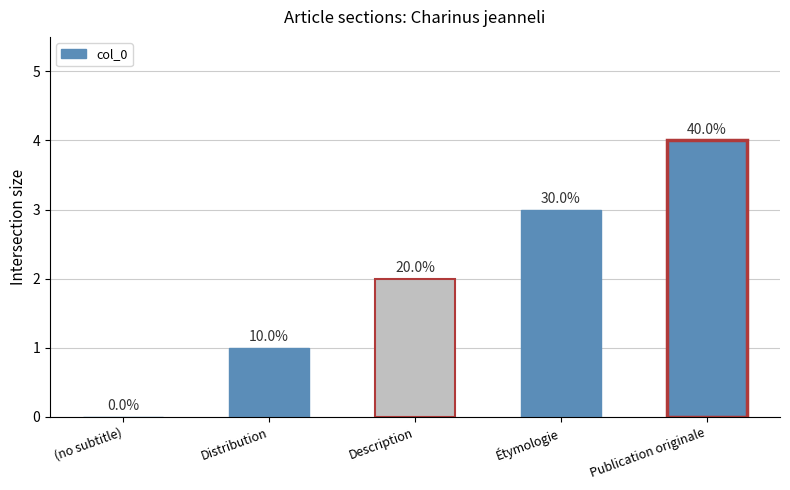

Are the bars horizontal?

No